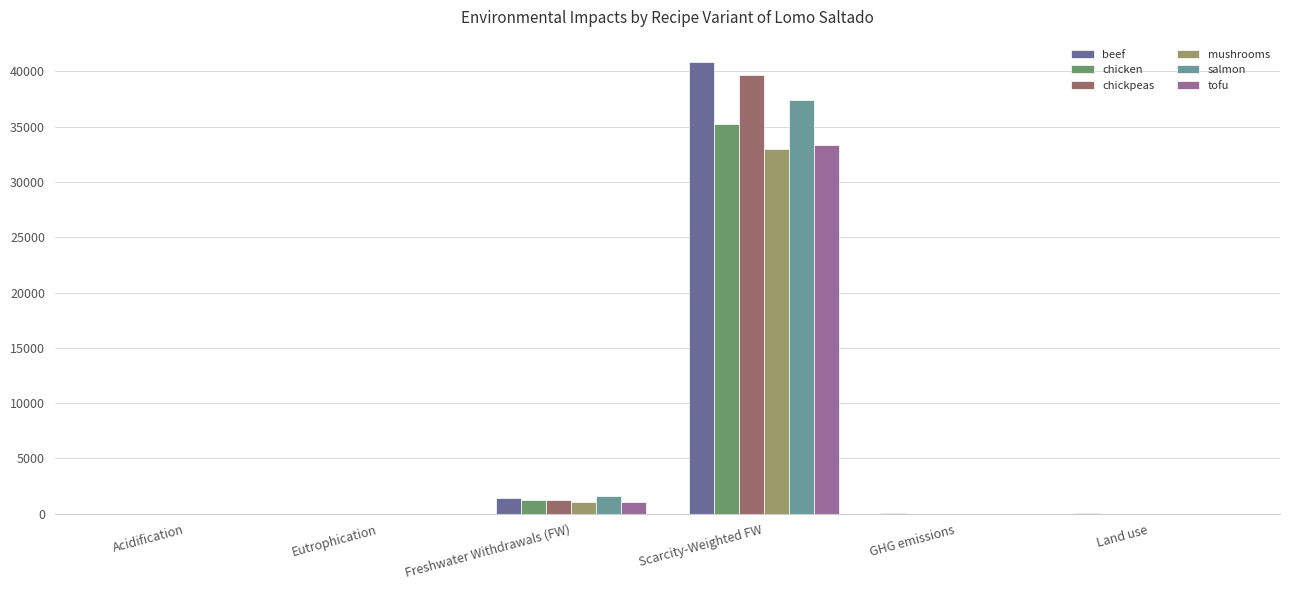

What is the maximum value shown in the chart?

40831.4